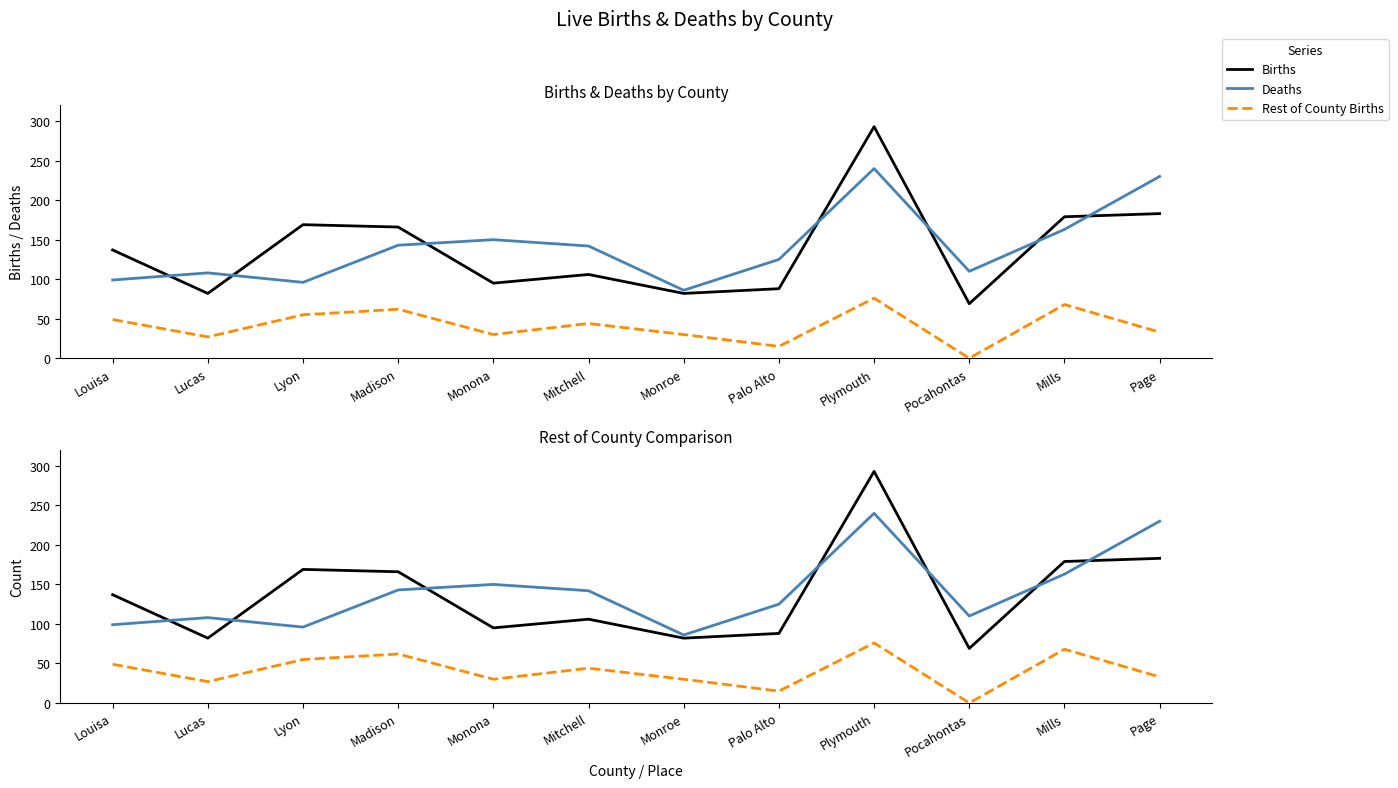

Rank the categories by Births value from highest to lowest.

Plymouth, Page, Mills, Lyon, Madison, Louisa, Mitchell, Monona, Palo Alto, Lucas, Monroe, Pocahontas